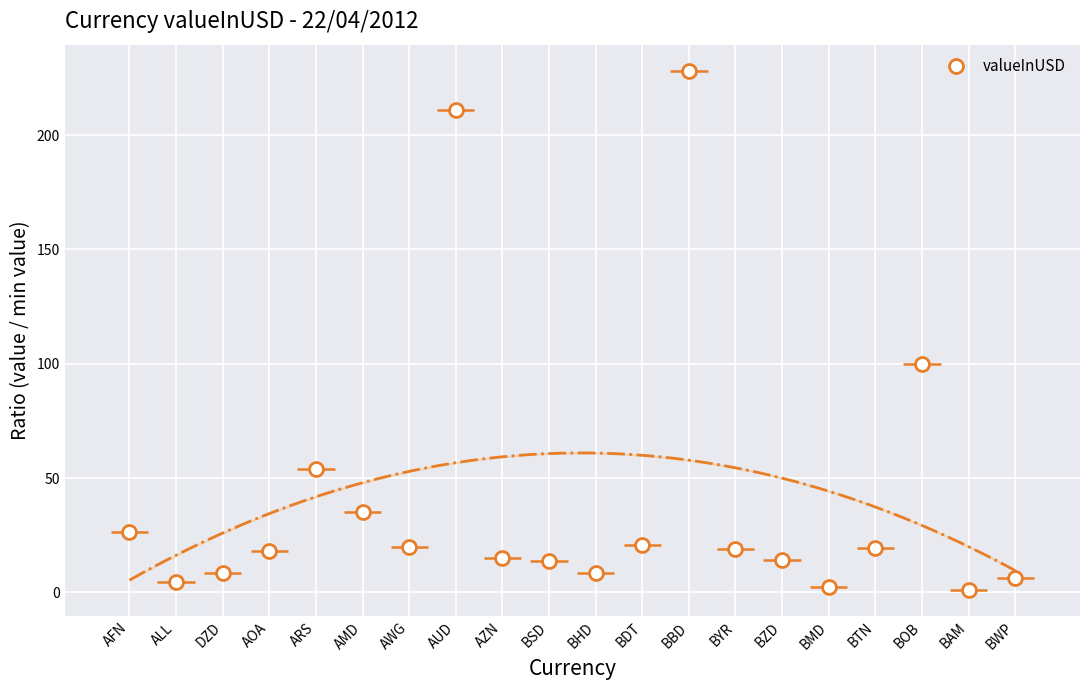

Reading right to left, list all the values displayed in this chart.

BWP=6.5	BAM=1.0	BOB=100.0	BTN=19.4	BMD=2.5	BZD=14.0	BYR=19.2	BBD=228.1	BDT=20.8	BHD=8.3	BSD=13.8	AZN=15.0	AUD=210.9	AWG=19.9	AMD=35.1	ARS=53.9	AOA=18.0	DZD=8.3	ALL=4.6	AFN=26.2